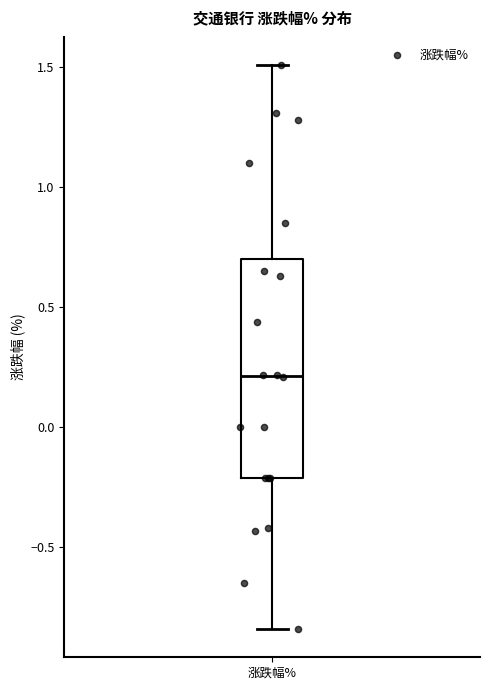

Transcribe this box plot: give where the median line is, the range the box spans, and where the two whiskers end, as read against the y-axis. The values are not printed on the chart, so give them approximately, as read against the axis.

median 0.20, box -0.20 to 0.70, whiskers -0.85 to 1.50